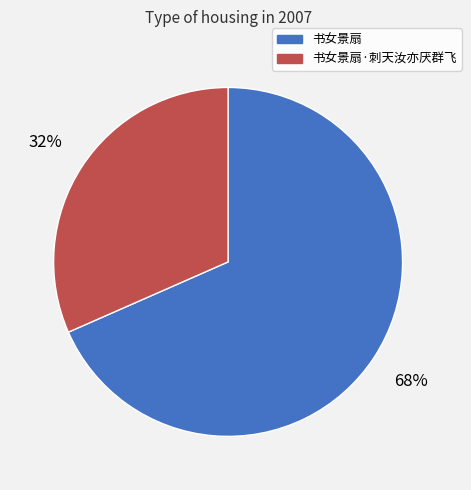

Is it true that 书女景扇·刺天汝亦厌群飞 is 32% of the pie?

True